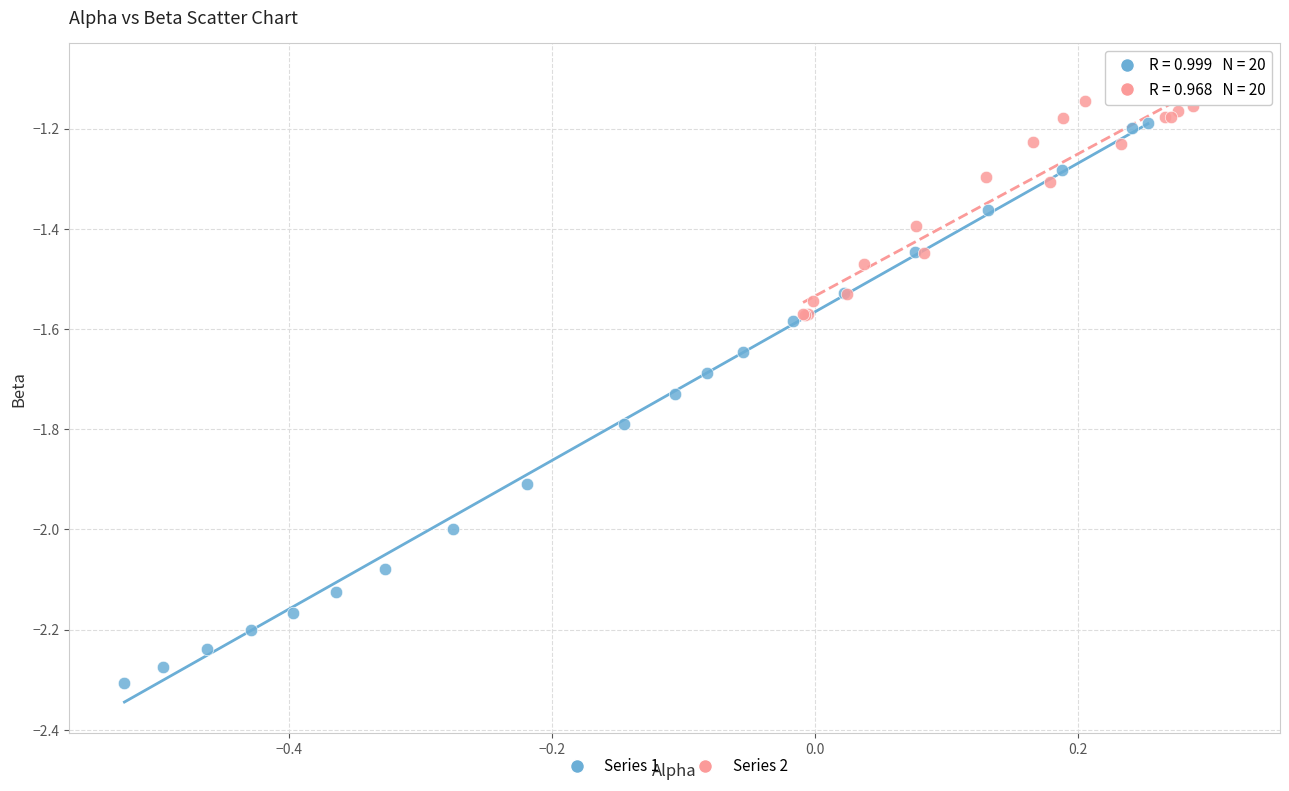

Which series has the largest Y range (max minus min)?

Series 1